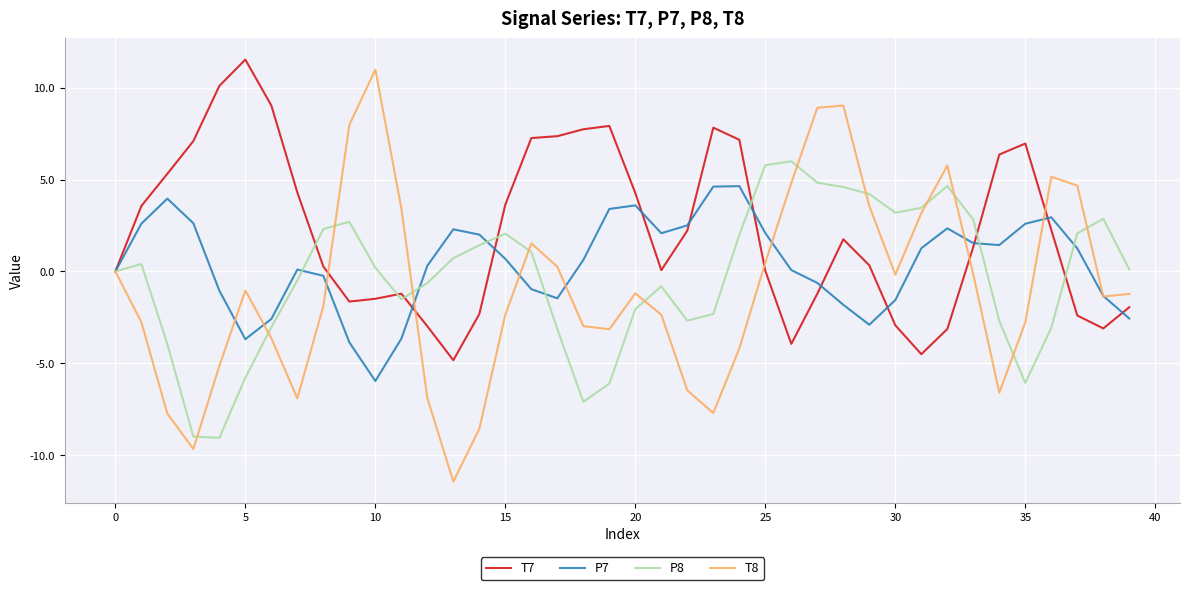

Rank the series by their average value, from lowest to highest.

T8, P8, P7, T7